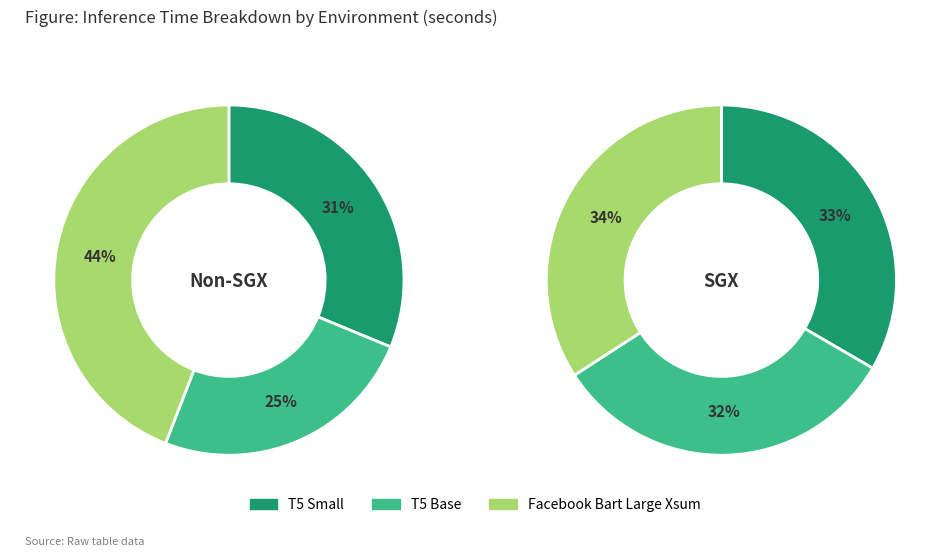

Is there a majority slice in this chart?

No